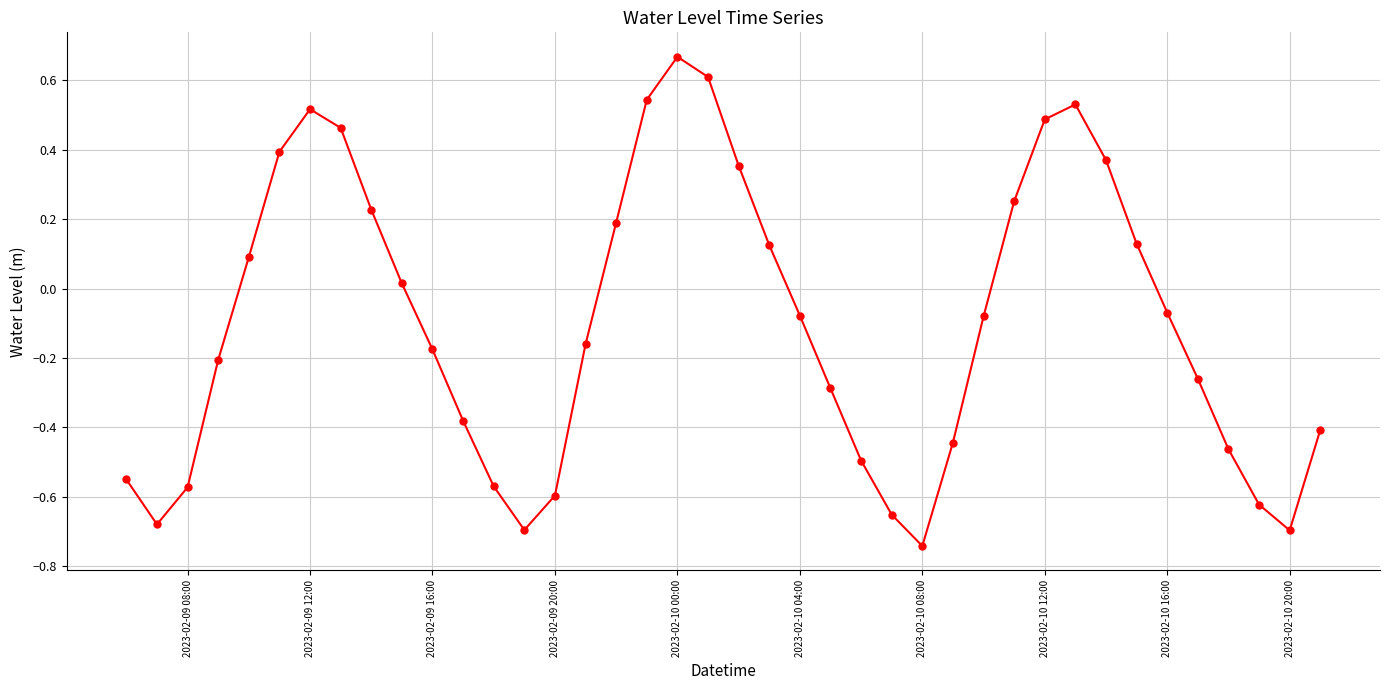

How many interior local peaks (higher than both neighbors) does the data have?

3